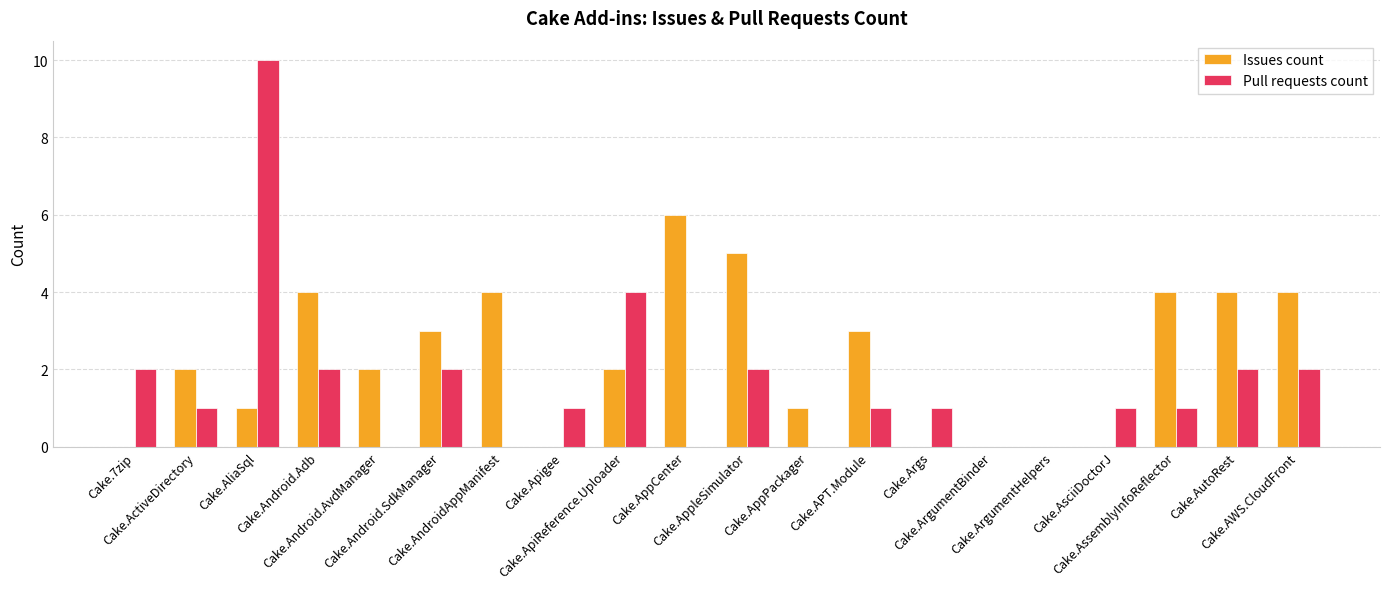

Reading right to left, list all the values displayed in this chart.

Issues count: 4	4	4	0	0	0	0	3	1	5	6	2	0	4	3	2	4	1	2	0
Pull requests count: 2	2	1	1	0	0	1	1	0	2	0	4	1	0	2	0	2	10	1	2